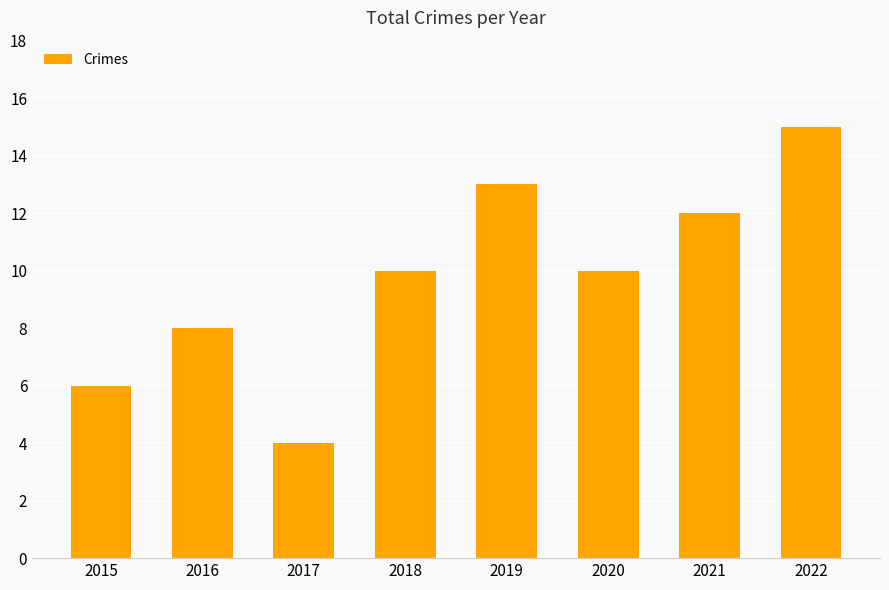

Is it true that the value at 2020 is 15?

False